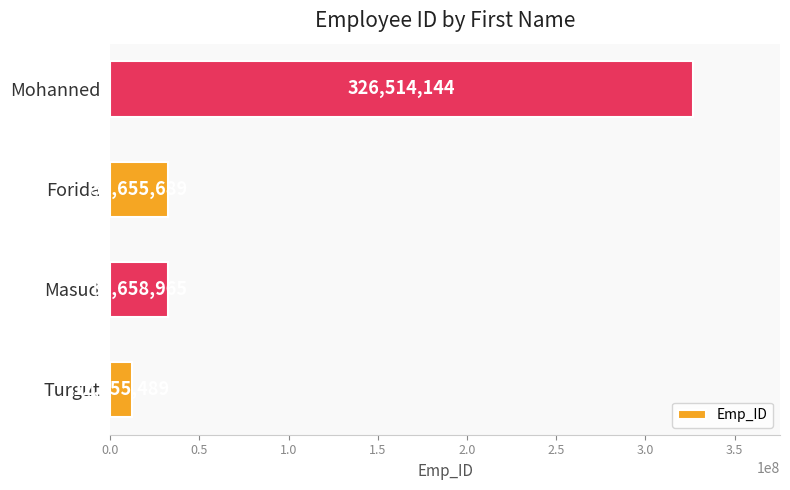

What is the smallest value displayed?

12255489